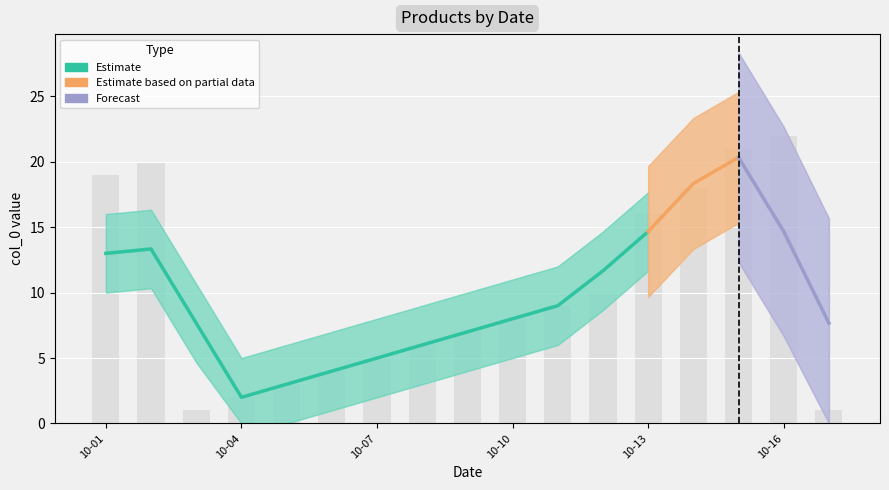

True or false: the data shows 7 at 2024-10-09.

True